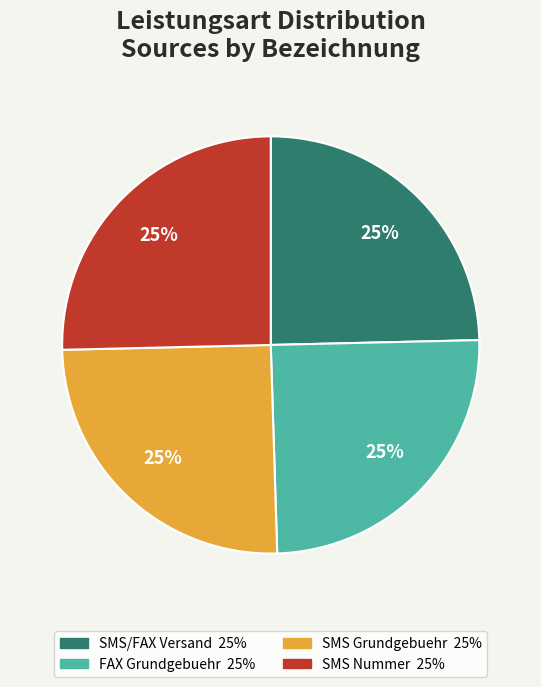

Count the number of slices in the pie.

4